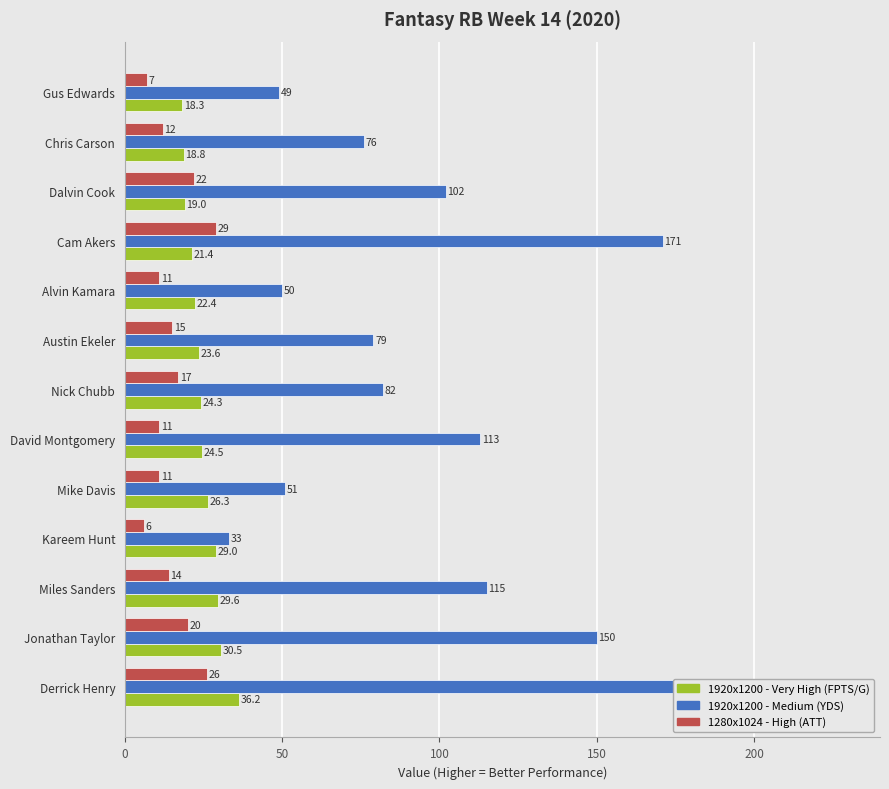

Rank the series at David Montgomery from highest to lowest value.

1920x1200 - Medium (YDS), 1920x1200 - Very High (FPTS/G), 1280x1024 - High (ATT)